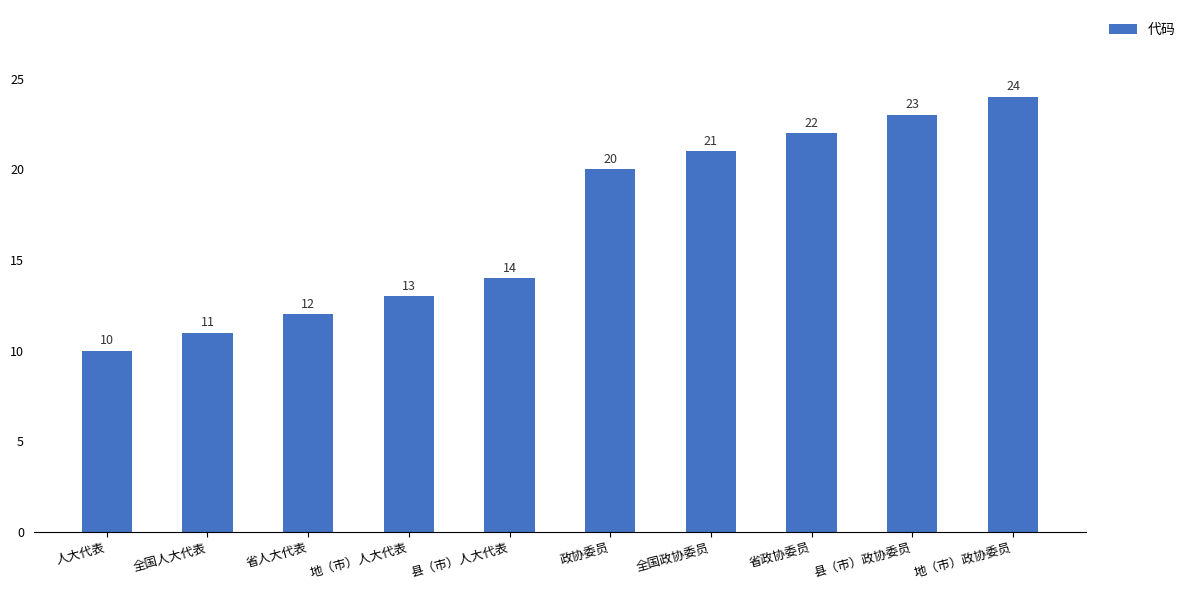

What is the maximum value shown in the chart?

24